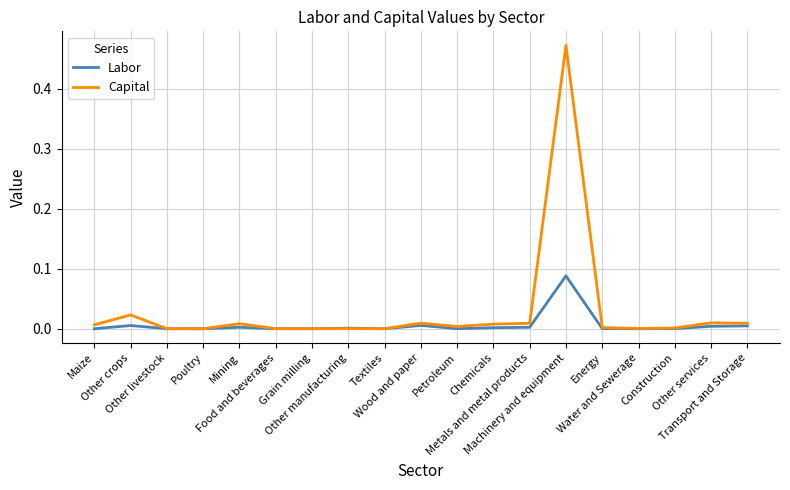

Which series has the widest spread of values?

Capital